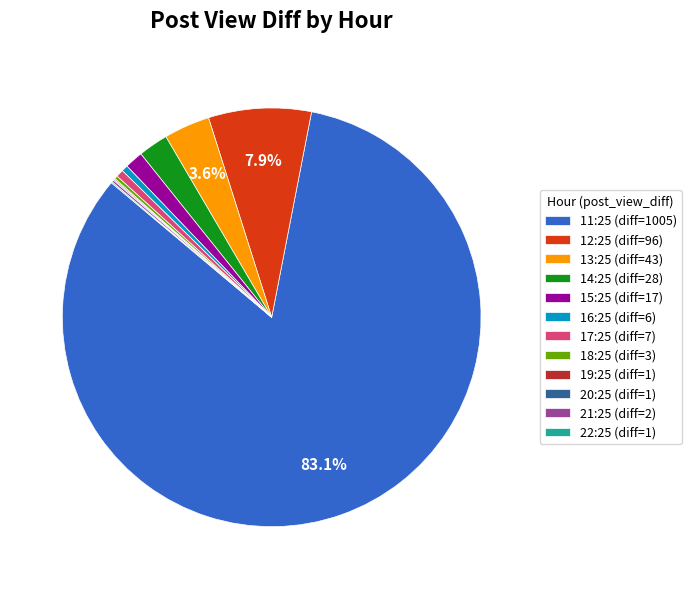

To the nearest percent, what portion does 12:25 represent?

8%